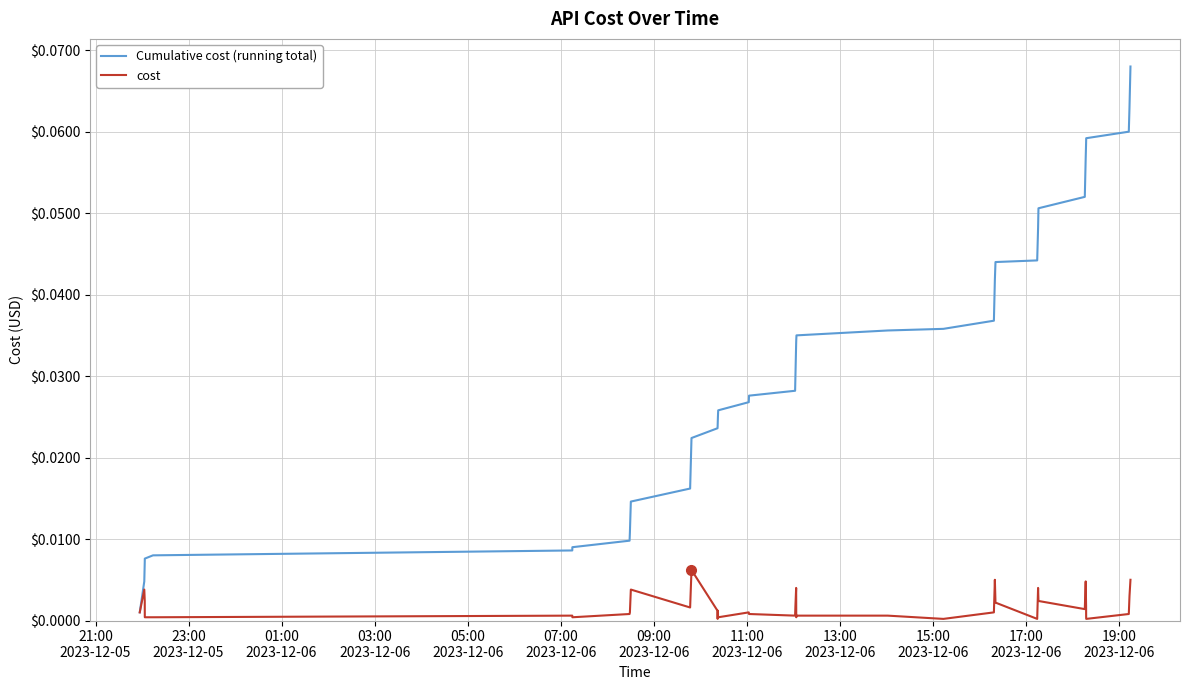

List the series in order of their peak value, highest first.

Cumulative cost (running total), cost